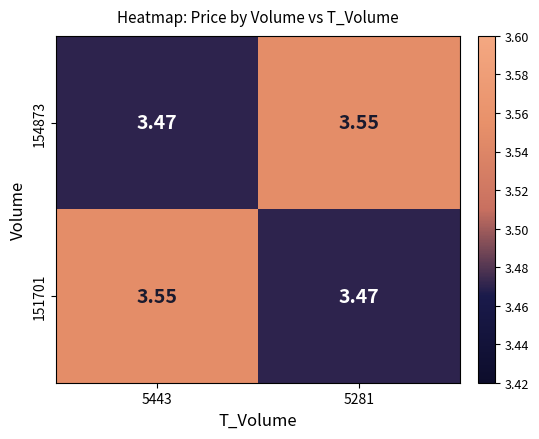

How many distinct data groups are displayed?

2